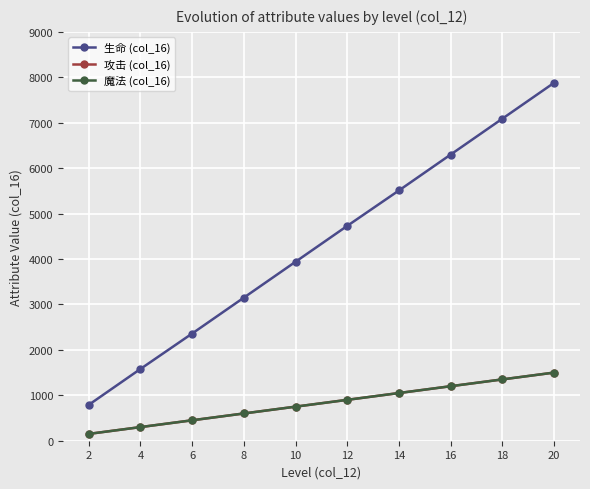

Does the chart have visible grid lines?

Yes